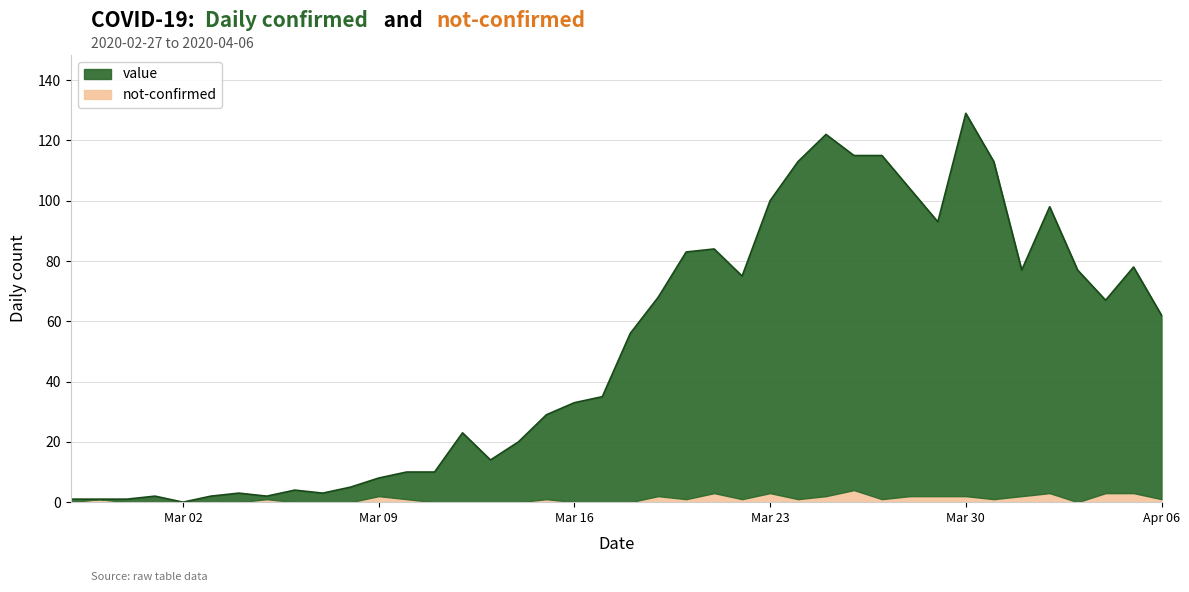

Count the number of values greater than 56.

19